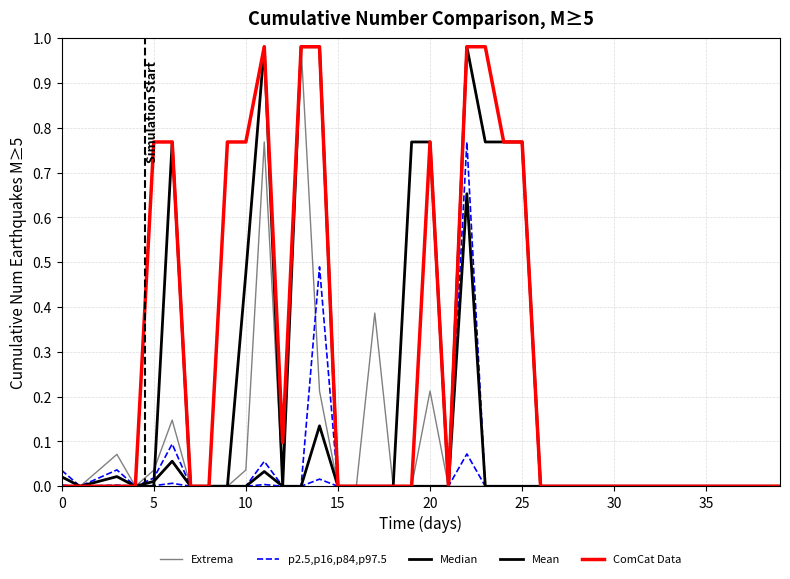

Is this an area chart (filled region under the line)?

No